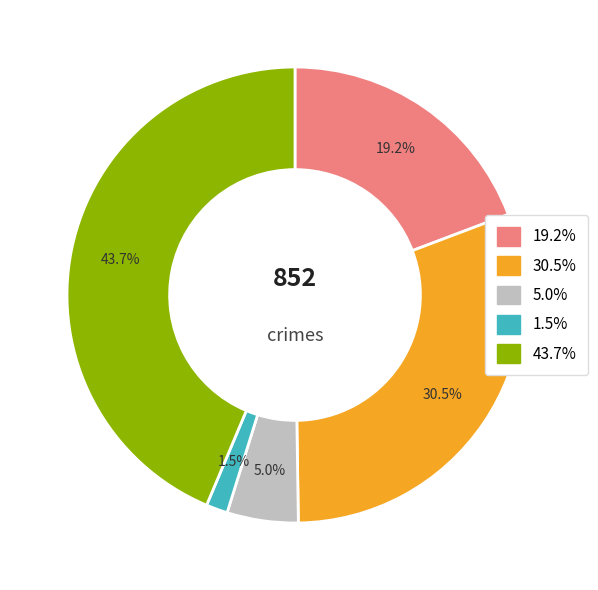

Does any single category account for the majority?

No